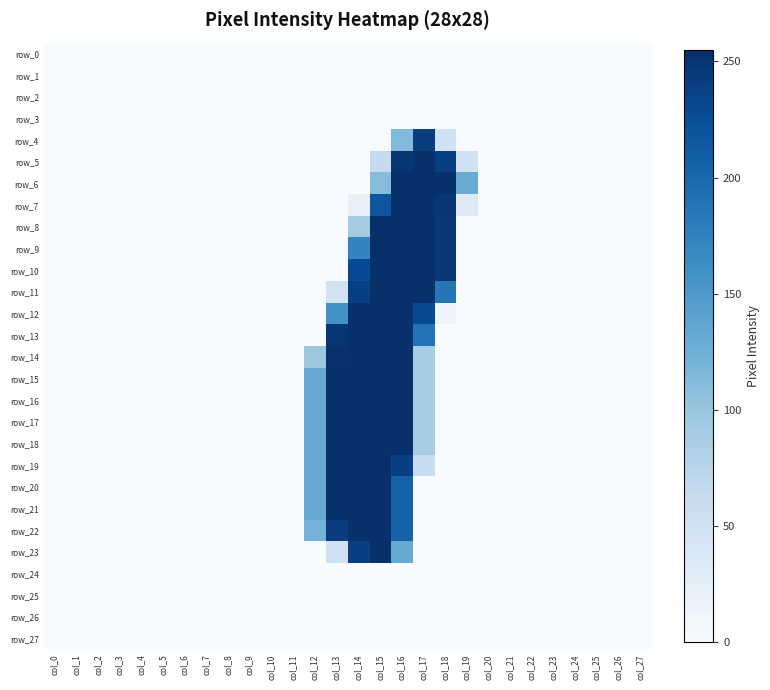

List the labels in order of row_19 value, largest first.

col_13, col_14, col_15, col_16, col_12, col_17, col_0, col_1, col_2, col_3, col_4, col_5, col_6, col_7, col_8, col_9, col_10, col_11, col_18, col_19, col_20, col_21, col_22, col_23, col_24, col_25, col_26, col_27